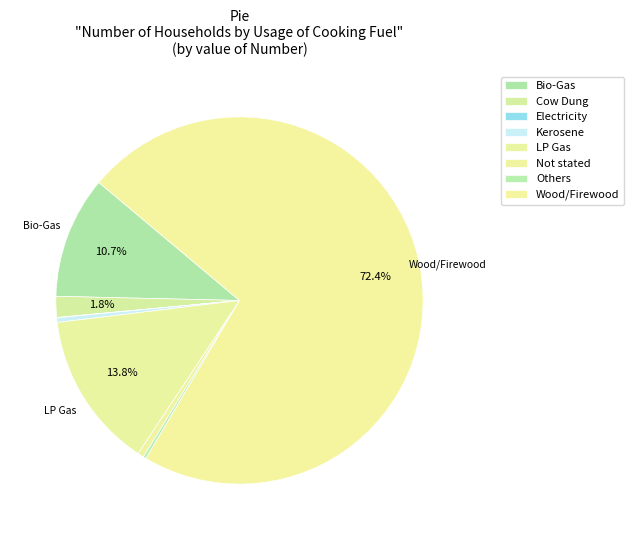

What is the change in value from Kerosene to Wood/Firewood?

+11495